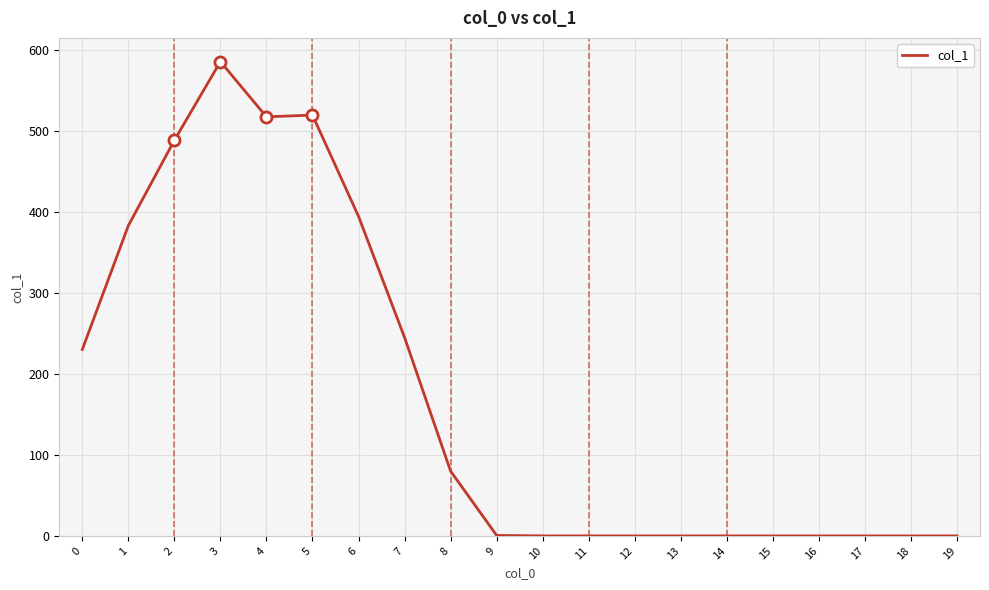

The value at 15 is 0.0. True or false?

True